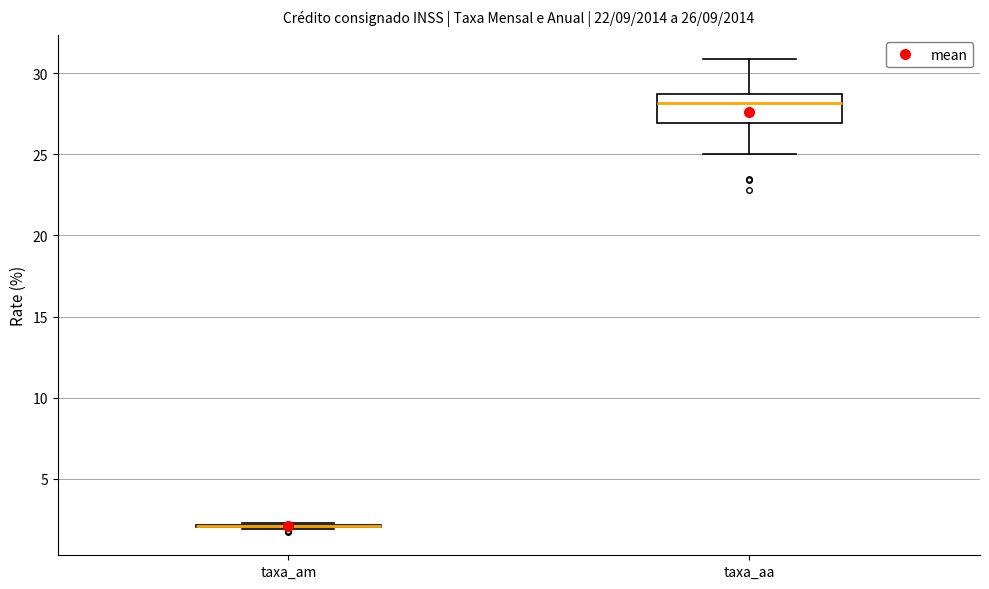

Which box is the tallest, from its lower edge to its upper edge?

taxa_aa